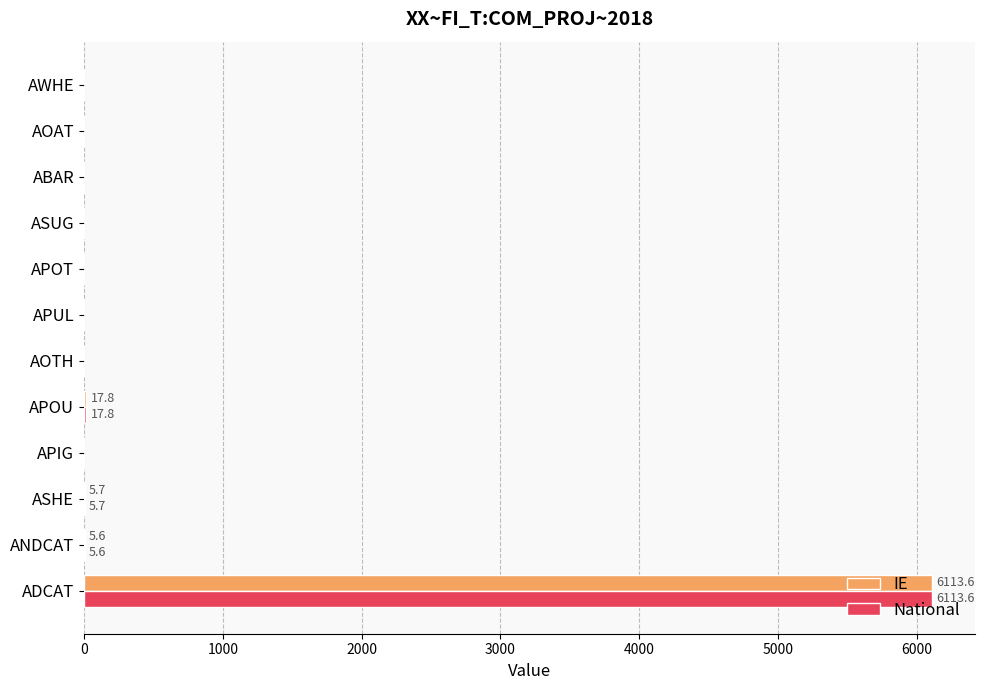

Is the value of IE at ADCAT greater than the value of National at APIG?

Yes